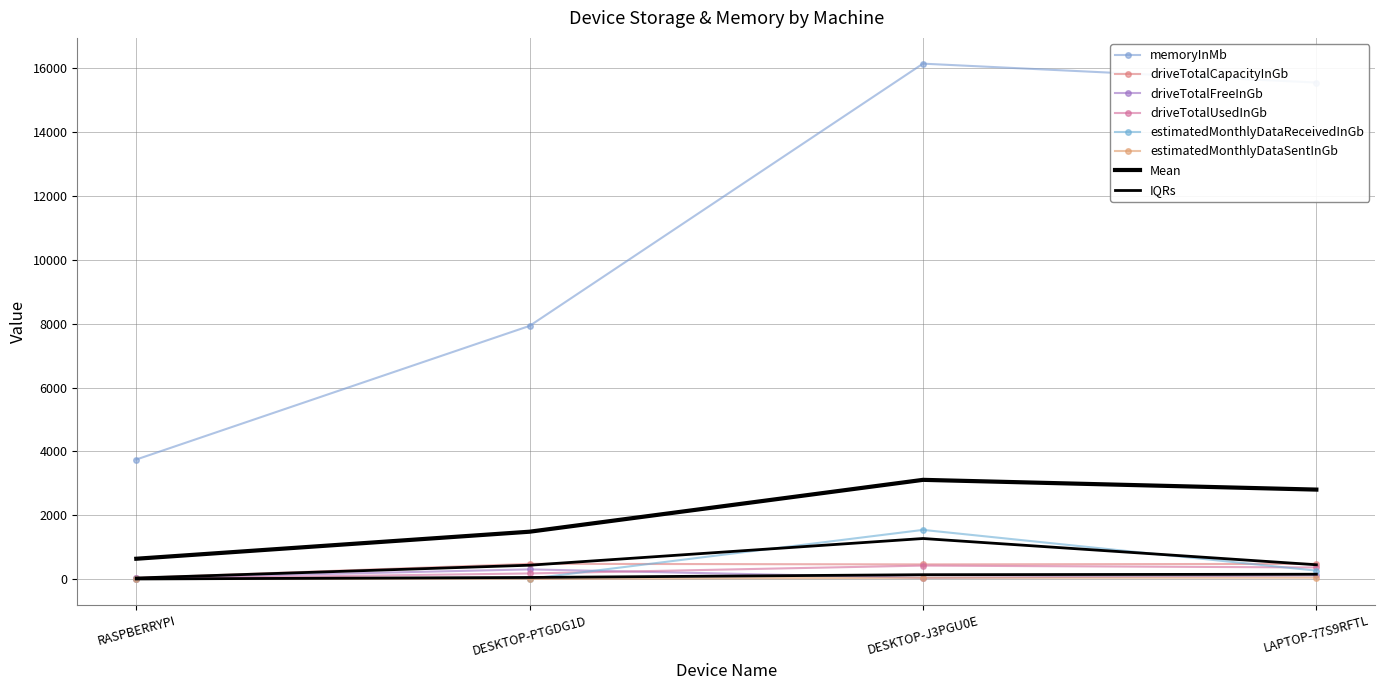

What is the average value of the estimatedMonthlyDataSentInGb series?

29.7